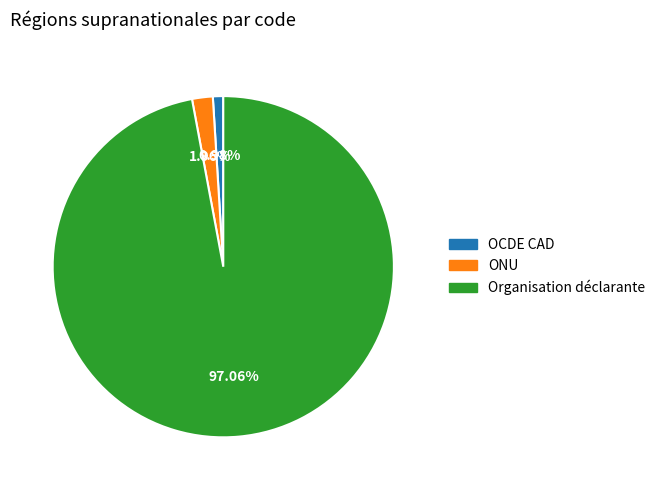

To the nearest percent, what is the average slice percentage?

33%